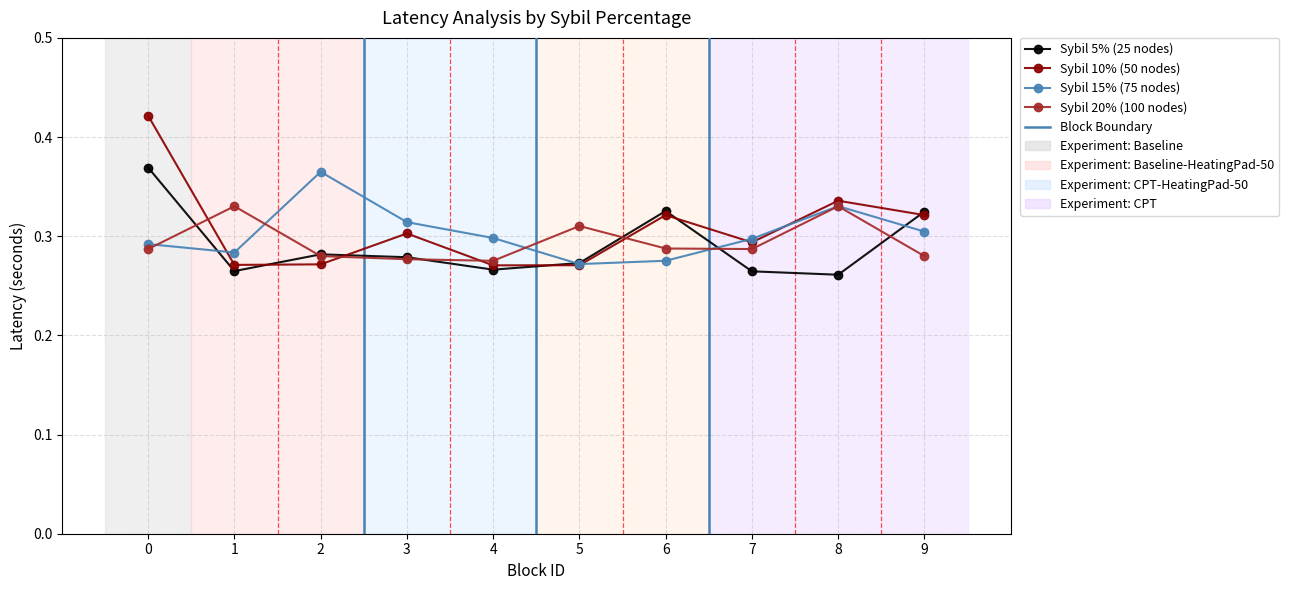

At how many categories does at least one series exceed 0?

10